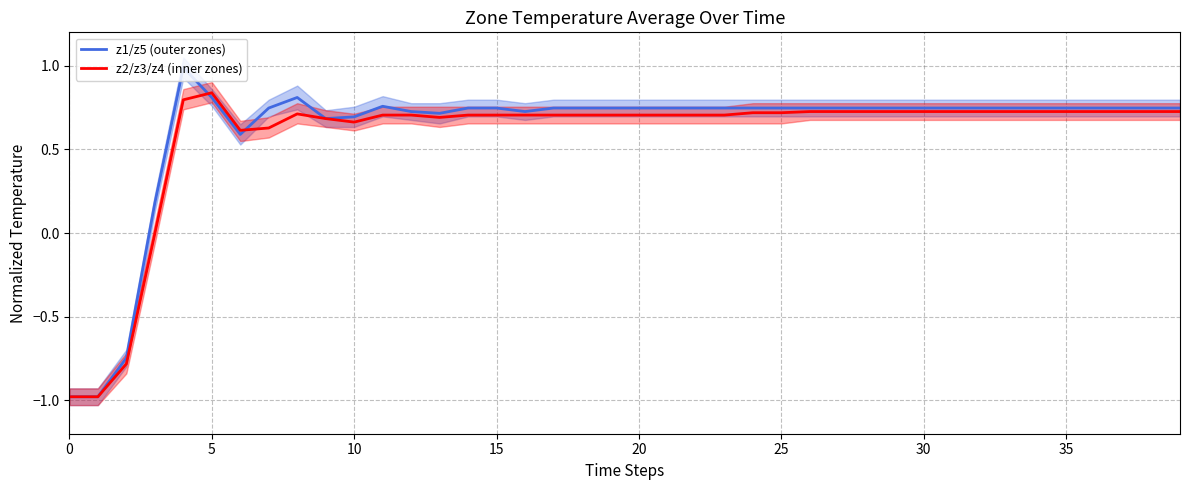

Reading right to left, list all the values displayed in this chart.

z1/z5 (outer zones): 0.7	0.7	0.7	0.7	0.7	0.7	0.7	0.7	0.7	0.7	0.7	0.7	0.7	0.7	0.7	0.7	0.7	0.7	0.7	0.7	0.7	0.7	0.7	0.7	0.7	0.7	0.7	0.7	0.8	0.7	0.7	0.8	0.7	0.6	0.8	1.0	0.2	-0.7	-1.0	-1.0
z2/z3/z4 (inner zones): 0.7	0.7	0.7	0.7	0.7	0.7	0.7	0.7	0.7	0.7	0.7	0.7	0.7	0.7	0.7	0.7	0.7	0.7	0.7	0.7	0.7	0.7	0.7	0.7	0.7	0.7	0.7	0.7	0.7	0.7	0.7	0.7	0.6	0.6	0.8	0.8	-0.0	-0.8	-1.0	-1.0